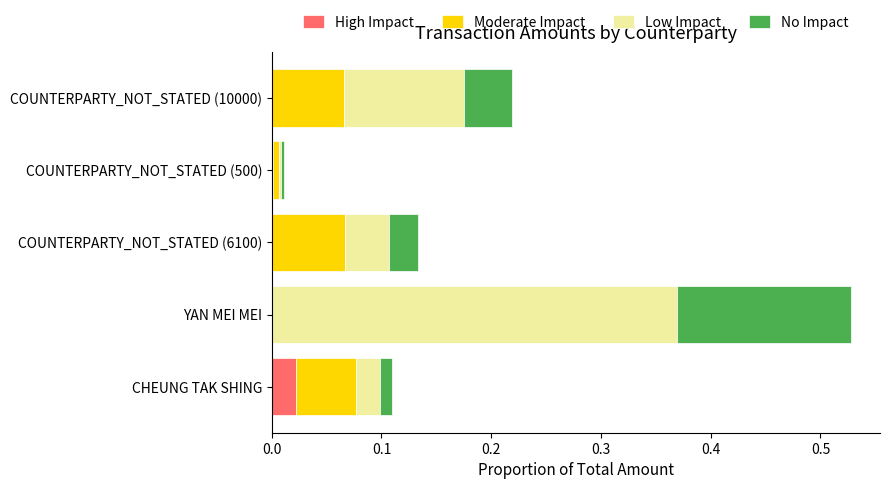

At which category is the sum across all series the highest?

YAN MEI MEI